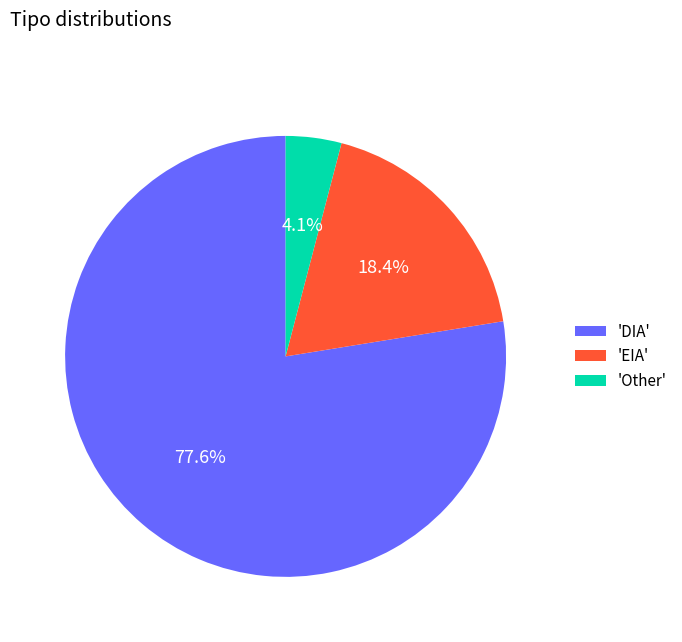

What is the largest slice in the pie chart?

'DIA'